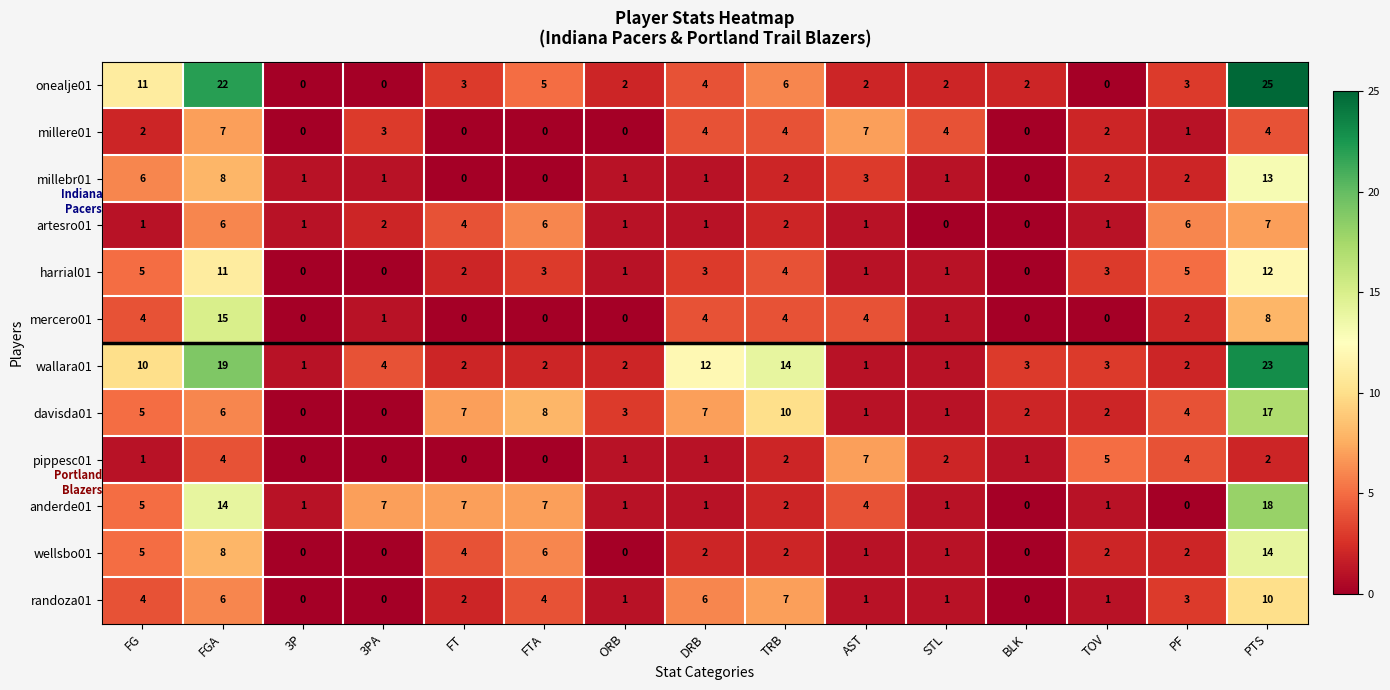

What is the total value across all series at ORB?

13